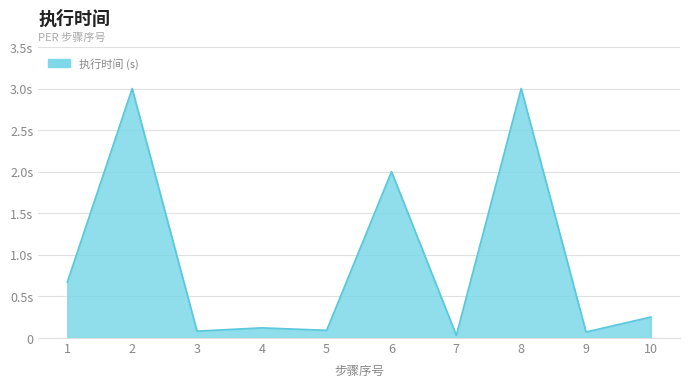

What is the difference between the second highest and minimum values?

3.0